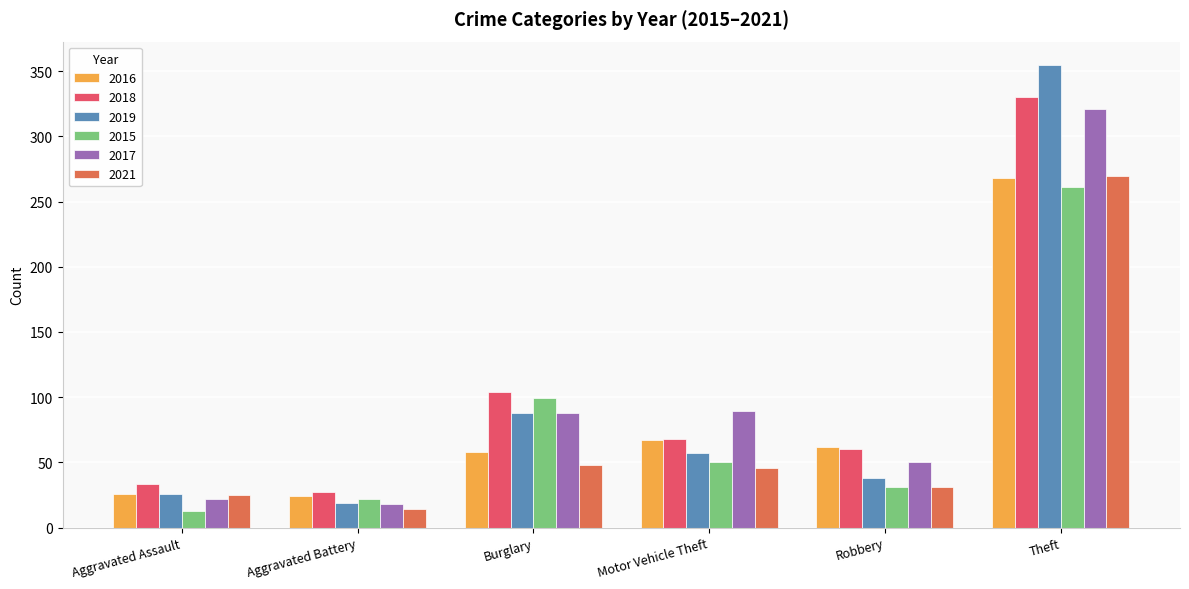

How many data points does each series have?

6